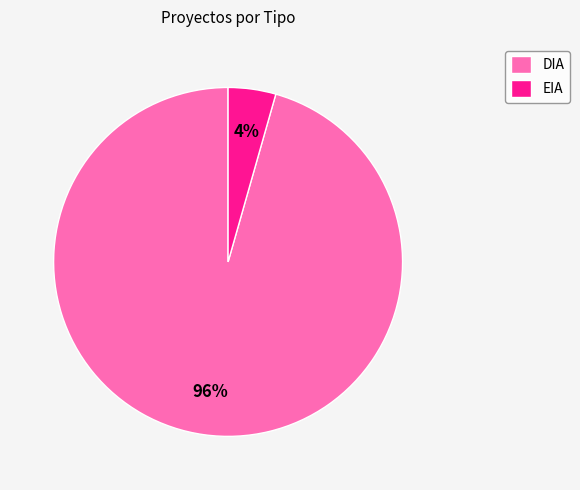

Is the sum of EIA and DIA greater than half?

Yes